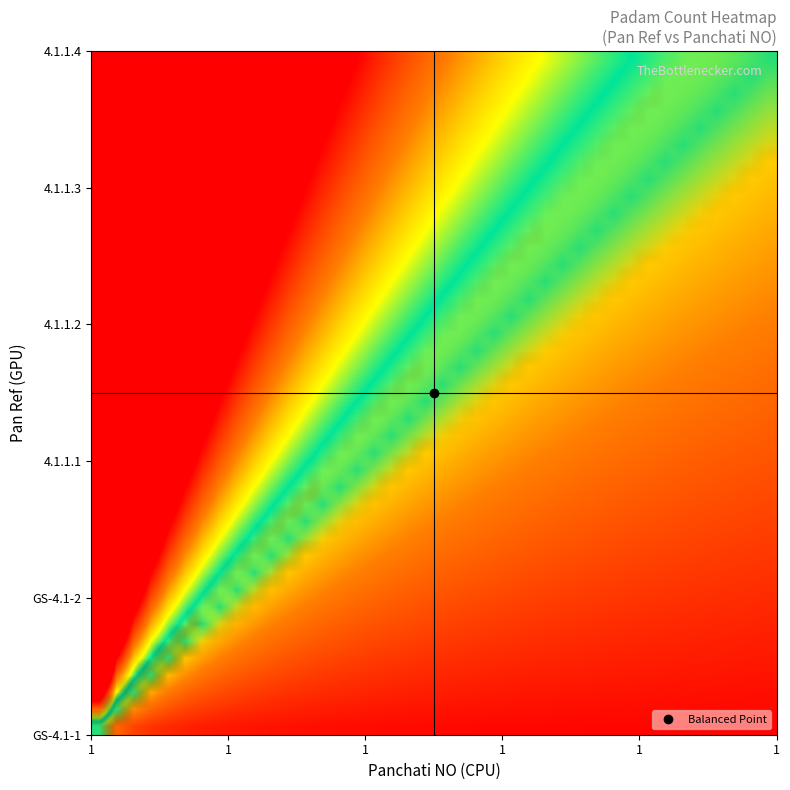

Reading left to right, extract all data points from this chart.

row_0: 1.0	0.5	0.3	0.2	0.2	0.2	0.1	0.1	0.1	0.1	0.1	0.1	0.1	0.1	0.1	0.1	0.1	0.1	0.1	0.1	0.0	0.0	0.0	0.0	0.0	0.0	0.0	0.0	0.0	0.0	0.0	0.0	0.0	0.0	0.0	0.0	0.0	0.0	0.0	0.0
row_1: 2.0	1.0	0.7	0.5	0.4	0.3	0.3	0.2	0.2	0.2	0.2	0.2	0.2	0.1	0.1	0.1	0.1	0.1	0.1	0.1	0.1	0.1	0.1	0.1	0.1	0.1	0.1	0.1	0.1	0.1	0.1	0.1	0.1	0.1	0.1	0.1	0.1	0.1	0.1	0.1
row_2: 3.0	1.5	1.0	0.7	0.6	0.5	0.4	0.4	0.3	0.3	0.3	0.2	0.2	0.2	0.2	0.2	0.2	0.2	0.2	0.1	0.1	0.1	0.1	0.1	0.1	0.1	0.1	0.1	0.1	0.1	0.1	0.1	0.1	0.1	0.1	0.1	0.1	0.1	0.1	0.1
row_3: 4.0	2.0	1.3	1.0	0.8	0.7	0.6	0.5	0.4	0.4	0.4	0.3	0.3	0.3	0.3	0.2	0.2	0.2	0.2	0.2	0.2	0.2	0.2	0.2	0.2	0.2	0.1	0.1	0.1	0.1	0.1	0.1	0.1	0.1	0.1	0.1	0.1	0.1	0.1	0.1
row_4: 5.0	2.5	1.7	1.2	1.0	0.8	0.7	0.6	0.6	0.5	0.5	0.4	0.4	0.4	0.3	0.3	0.3	0.3	0.3	0.2	0.2	0.2	0.2	0.2	0.2	0.2	0.2	0.2	0.2	0.2	0.2	0.2	0.2	0.1	0.1	0.1	0.1	0.1	0.1	0.1
row_5: 6.0	3.0	2.0	1.5	1.2	1.0	0.9	0.7	0.7	0.6	0.5	0.5	0.5	0.4	0.4	0.4	0.4	0.3	0.3	0.3	0.3	0.3	0.3	0.2	0.2	0.2	0.2	0.2	0.2	0.2	0.2	0.2	0.2	0.2	0.2	0.2	0.2	0.2	0.2	0.1
row_6: 7.0	3.5	2.3	1.7	1.4	1.2	1.0	0.9	0.8	0.7	0.6	0.6	0.5	0.5	0.5	0.4	0.4	0.4	0.4	0.3	0.3	0.3	0.3	0.3	0.3	0.3	0.3	0.2	0.2	0.2	0.2	0.2	0.2	0.2	0.2	0.2	0.2	0.2	0.2	0.2
row_7: 8.0	4.0	2.7	2.0	1.6	1.3	1.1	1.0	0.9	0.8	0.7	0.7	0.6	0.6	0.5	0.5	0.5	0.4	0.4	0.4	0.4	0.4	0.3	0.3	0.3	0.3	0.3	0.3	0.3	0.3	0.3	0.2	0.2	0.2	0.2	0.2	0.2	0.2	0.2	0.2
row_8: 9.0	4.5	3.0	2.2	1.8	1.5	1.3	1.1	1.0	0.9	0.8	0.8	0.7	0.6	0.6	0.6	0.5	0.5	0.5	0.5	0.4	0.4	0.4	0.4	0.4	0.3	0.3	0.3	0.3	0.3	0.3	0.3	0.3	0.3	0.3	0.2	0.2	0.2	0.2	0.2
row_9: 10.0	5.0	3.3	2.5	2.0	1.7	1.4	1.2	1.1	1.0	0.9	0.8	0.8	0.7	0.7	0.6	0.6	0.6	0.5	0.5	0.5	0.5	0.4	0.4	0.4	0.4	0.4	0.4	0.3	0.3	0.3	0.3	0.3	0.3	0.3	0.3	0.3	0.3	0.3	0.2
row_10: 11.0	5.5	3.7	2.8	2.2	1.8	1.6	1.4	1.2	1.1	1.0	0.9	0.8	0.8	0.7	0.7	0.6	0.6	0.6	0.6	0.5	0.5	0.5	0.5	0.4	0.4	0.4	0.4	0.4	0.4	0.4	0.3	0.3	0.3	0.3	0.3	0.3	0.3	0.3	0.3
row_11: 12.0	6.0	4.0	3.0	2.4	2.0	1.7	1.5	1.3	1.2	1.1	1.0	0.9	0.9	0.8	0.7	0.7	0.7	0.6	0.6	0.6	0.5	0.5	0.5	0.5	0.5	0.4	0.4	0.4	0.4	0.4	0.4	0.4	0.4	0.3	0.3	0.3	0.3	0.3	0.3
row_12: 13.0	6.5	4.3	3.2	2.6	2.2	1.9	1.6	1.4	1.3	1.2	1.1	1.0	0.9	0.9	0.8	0.8	0.7	0.7	0.7	0.6	0.6	0.6	0.5	0.5	0.5	0.5	0.5	0.4	0.4	0.4	0.4	0.4	0.4	0.4	0.4	0.4	0.3	0.3	0.3
row_13: 14.0	7.0	4.7	3.5	2.8	2.3	2.0	1.7	1.6	1.4	1.3	1.2	1.1	1.0	0.9	0.9	0.8	0.8	0.7	0.7	0.7	0.6	0.6	0.6	0.6	0.5	0.5	0.5	0.5	0.5	0.5	0.4	0.4	0.4	0.4	0.4	0.4	0.4	0.4	0.3
row_14: 15.0	7.5	5.0	3.8	3.0	2.5	2.1	1.9	1.7	1.5	1.4	1.2	1.2	1.1	1.0	0.9	0.9	0.8	0.8	0.8	0.7	0.7	0.7	0.6	0.6	0.6	0.6	0.5	0.5	0.5	0.5	0.5	0.5	0.4	0.4	0.4	0.4	0.4	0.4	0.4
row_15: 16.0	8.0	5.3	4.0	3.2	2.7	2.3	2.0	1.8	1.6	1.5	1.3	1.2	1.1	1.1	1.0	0.9	0.9	0.8	0.8	0.8	0.7	0.7	0.7	0.6	0.6	0.6	0.6	0.6	0.5	0.5	0.5	0.5	0.5	0.5	0.4	0.4	0.4	0.4	0.4
row_16: 17.0	8.5	5.7	4.2	3.4	2.8	2.4	2.1	1.9	1.7	1.5	1.4	1.3	1.2	1.1	1.1	1.0	0.9	0.9	0.8	0.8	0.8	0.7	0.7	0.7	0.7	0.6	0.6	0.6	0.6	0.5	0.5	0.5	0.5	0.5	0.5	0.5	0.4	0.4	0.4
row_17: 18.0	9.0	6.0	4.5	3.6	3.0	2.6	2.2	2.0	1.8	1.6	1.5	1.4	1.3	1.2	1.1	1.1	1.0	0.9	0.9	0.9	0.8	0.8	0.8	0.7	0.7	0.7	0.6	0.6	0.6	0.6	0.6	0.5	0.5	0.5	0.5	0.5	0.5	0.5	0.5
row_18: 19.0	9.5	6.3	4.7	3.8	3.2	2.7	2.4	2.1	1.9	1.7	1.6	1.5	1.4	1.3	1.2	1.1	1.1	1.0	0.9	0.9	0.9	0.8	0.8	0.8	0.7	0.7	0.7	0.7	0.6	0.6	0.6	0.6	0.6	0.5	0.5	0.5	0.5	0.5	0.5
row_19: 20.0	10.0	6.7	5.0	4.0	3.3	2.9	2.5	2.2	2.0	1.8	1.7	1.5	1.4	1.3	1.2	1.2	1.1	1.1	1.0	1.0	0.9	0.9	0.8	0.8	0.8	0.7	0.7	0.7	0.7	0.6	0.6	0.6	0.6	0.6	0.6	0.5	0.5	0.5	0.5
row_20: 21.0	10.5	7.0	5.2	4.2	3.5	3.0	2.6	2.3	2.1	1.9	1.8	1.6	1.5	1.4	1.3	1.2	1.2	1.1	1.1	1.0	1.0	0.9	0.9	0.8	0.8	0.8	0.8	0.7	0.7	0.7	0.7	0.6	0.6	0.6	0.6	0.6	0.6	0.5	0.5
row_21: 22.0	11.0	7.3	5.5	4.4	3.7	3.1	2.8	2.4	2.2	2.0	1.8	1.7	1.6	1.5	1.4	1.3	1.2	1.2	1.1	1.0	1.0	1.0	0.9	0.9	0.8	0.8	0.8	0.8	0.7	0.7	0.7	0.7	0.6	0.6	0.6	0.6	0.6	0.6	0.6
row_22: 23.0	11.5	7.7	5.7	4.6	3.8	3.3	2.9	2.6	2.3	2.1	1.9	1.8	1.6	1.5	1.4	1.4	1.3	1.2	1.1	1.1	1.0	1.0	1.0	0.9	0.9	0.9	0.8	0.8	0.8	0.7	0.7	0.7	0.7	0.7	0.6	0.6	0.6	0.6	0.6
row_23: 24.0	12.0	8.0	6.0	4.8	4.0	3.4	3.0	2.7	2.4	2.2	2.0	1.8	1.7	1.6	1.5	1.4	1.3	1.3	1.2	1.1	1.1	1.0	1.0	1.0	0.9	0.9	0.9	0.8	0.8	0.8	0.7	0.7	0.7	0.7	0.7	0.6	0.6	0.6	0.6
row_24: 25.0	12.5	8.3	6.2	5.0	4.2	3.6	3.1	2.8	2.5	2.3	2.1	1.9	1.8	1.7	1.6	1.5	1.4	1.3	1.2	1.2	1.1	1.1	1.0	1.0	1.0	0.9	0.9	0.9	0.8	0.8	0.8	0.8	0.7	0.7	0.7	0.7	0.7	0.6	0.6
row_25: 26.0	13.0	8.7	6.5	5.2	4.3	3.7	3.2	2.9	2.6	2.4	2.2	2.0	1.9	1.7	1.6	1.5	1.4	1.4	1.3	1.2	1.2	1.1	1.1	1.0	1.0	1.0	0.9	0.9	0.9	0.8	0.8	0.8	0.8	0.7	0.7	0.7	0.7	0.7	0.7
row_26: 27.0	13.5	9.0	6.8	5.4	4.5	3.9	3.4	3.0	2.7	2.5	2.3	2.1	1.9	1.8	1.7	1.6	1.5	1.4	1.4	1.3	1.2	1.2	1.1	1.1	1.0	1.0	1.0	0.9	0.9	0.9	0.8	0.8	0.8	0.8	0.8	0.7	0.7	0.7	0.7
row_27: 28.0	14.0	9.3	7.0	5.6	4.7	4.0	3.5	3.1	2.8	2.5	2.3	2.2	2.0	1.9	1.7	1.6	1.6	1.5	1.4	1.3	1.3	1.2	1.2	1.1	1.1	1.0	1.0	1.0	0.9	0.9	0.9	0.8	0.8	0.8	0.8	0.8	0.7	0.7	0.7
row_28: 29.0	14.5	9.7	7.2	5.8	4.8	4.1	3.6	3.2	2.9	2.6	2.4	2.2	2.1	1.9	1.8	1.7	1.6	1.5	1.4	1.4	1.3	1.3	1.2	1.2	1.1	1.1	1.0	1.0	1.0	0.9	0.9	0.9	0.9	0.8	0.8	0.8	0.8	0.7	0.7
row_29: 30.0	15.0	10.0	7.5	6.0	5.0	4.3	3.8	3.3	3.0	2.7	2.5	2.3	2.1	2.0	1.9	1.8	1.7	1.6	1.5	1.4	1.4	1.3	1.2	1.2	1.2	1.1	1.1	1.0	1.0	1.0	0.9	0.9	0.9	0.9	0.8	0.8	0.8	0.8	0.8
row_30: 31.0	15.5	10.3	7.8	6.2	5.2	4.4	3.9	3.4	3.1	2.8	2.6	2.4	2.2	2.1	1.9	1.8	1.7	1.6	1.6	1.5	1.4	1.3	1.3	1.2	1.2	1.1	1.1	1.1	1.0	1.0	1.0	0.9	0.9	0.9	0.9	0.8	0.8	0.8	0.8
row_31: 32.0	16.0	10.7	8.0	6.4	5.3	4.6	4.0	3.6	3.2	2.9	2.7	2.5	2.3	2.1	2.0	1.9	1.8	1.7	1.6	1.5	1.5	1.4	1.3	1.3	1.2	1.2	1.1	1.1	1.1	1.0	1.0	1.0	0.9	0.9	0.9	0.9	0.8	0.8	0.8
row_32: 33.0	16.5	11.0	8.2	6.6	5.5	4.7	4.1	3.7	3.3	3.0	2.8	2.5	2.4	2.2	2.1	1.9	1.8	1.7	1.6	1.6	1.5	1.4	1.4	1.3	1.3	1.2	1.2	1.1	1.1	1.1	1.0	1.0	1.0	0.9	0.9	0.9	0.9	0.8	0.8
row_33: 34.0	17.0	11.3	8.5	6.8	5.7	4.9	4.2	3.8	3.4	3.1	2.8	2.6	2.4	2.3	2.1	2.0	1.9	1.8	1.7	1.6	1.5	1.5	1.4	1.4	1.3	1.3	1.2	1.2	1.1	1.1	1.1	1.0	1.0	1.0	0.9	0.9	0.9	0.9	0.8
row_34: 35.0	17.5	11.7	8.8	7.0	5.8	5.0	4.4	3.9	3.5	3.2	2.9	2.7	2.5	2.3	2.2	2.1	1.9	1.8	1.8	1.7	1.6	1.5	1.5	1.4	1.3	1.3	1.2	1.2	1.2	1.1	1.1	1.1	1.0	1.0	1.0	0.9	0.9	0.9	0.9
row_35: 36.0	18.0	12.0	9.0	7.2	6.0	5.1	4.5	4.0	3.6	3.3	3.0	2.8	2.6	2.4	2.2	2.1	2.0	1.9	1.8	1.7	1.6	1.6	1.5	1.4	1.4	1.3	1.3	1.2	1.2	1.2	1.1	1.1	1.1	1.0	1.0	1.0	0.9	0.9	0.9
row_36: 37.0	18.5	12.3	9.2	7.4	6.2	5.3	4.6	4.1	3.7	3.4	3.1	2.8	2.6	2.5	2.3	2.2	2.1	1.9	1.9	1.8	1.7	1.6	1.5	1.5	1.4	1.4	1.3	1.3	1.2	1.2	1.2	1.1	1.1	1.1	1.0	1.0	1.0	0.9	0.9
row_37: 38.0	19.0	12.7	9.5	7.6	6.3	5.4	4.7	4.2	3.8	3.5	3.2	2.9	2.7	2.5	2.4	2.2	2.1	2.0	1.9	1.8	1.7	1.7	1.6	1.5	1.5	1.4	1.4	1.3	1.3	1.2	1.2	1.2	1.1	1.1	1.1	1.0	1.0	1.0	0.9
row_38: 39.0	19.5	13.0	9.8	7.8	6.5	5.6	4.9	4.3	3.9	3.5	3.2	3.0	2.8	2.6	2.4	2.3	2.2	2.1	1.9	1.9	1.8	1.7	1.6	1.6	1.5	1.4	1.4	1.3	1.3	1.3	1.2	1.2	1.1	1.1	1.1	1.1	1.0	1.0	1.0
row_39: 40.0	20.0	13.3	10.0	8.0	6.7	5.7	5.0	4.4	4.0	3.6	3.3	3.1	2.9	2.7	2.5	2.4	2.2	2.1	2.0	1.9	1.8	1.7	1.7	1.6	1.5	1.5	1.4	1.4	1.3	1.3	1.2	1.2	1.2	1.1	1.1	1.1	1.1	1.0	1.0